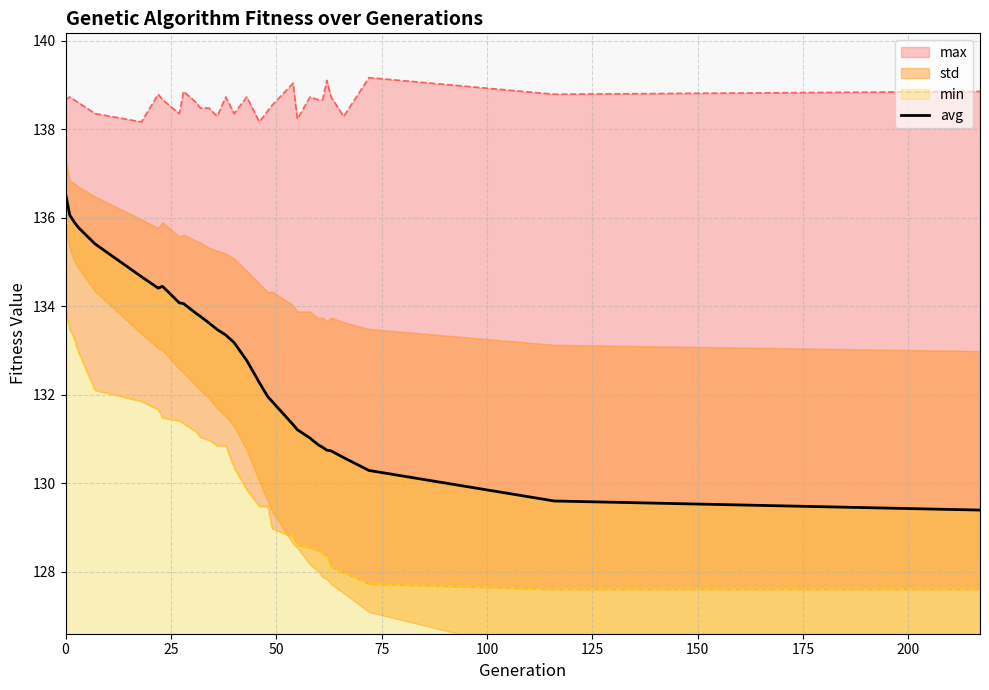

What is the minimum value for avg?

129.4